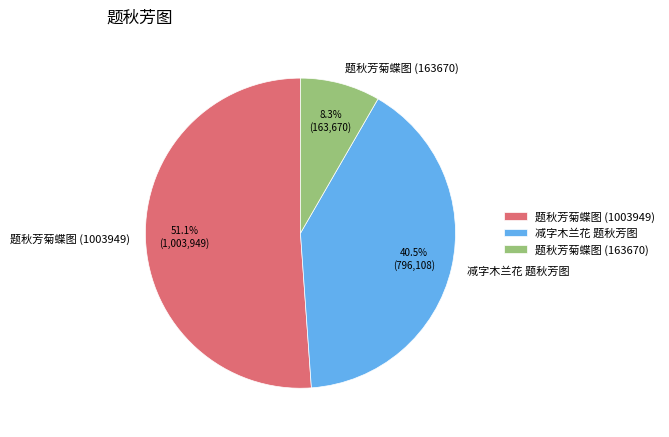

Approximately how many times larger is the value at 题秋芳菊蝶图 (1003949) compared to 减字木兰花 题秋芳图?

1.3